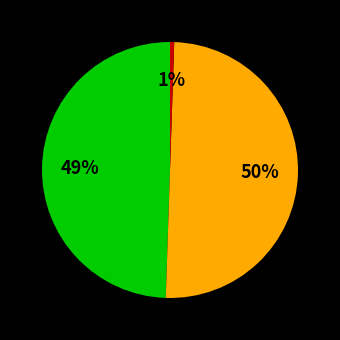

To the nearest percent, what is the average slice percentage?

33%